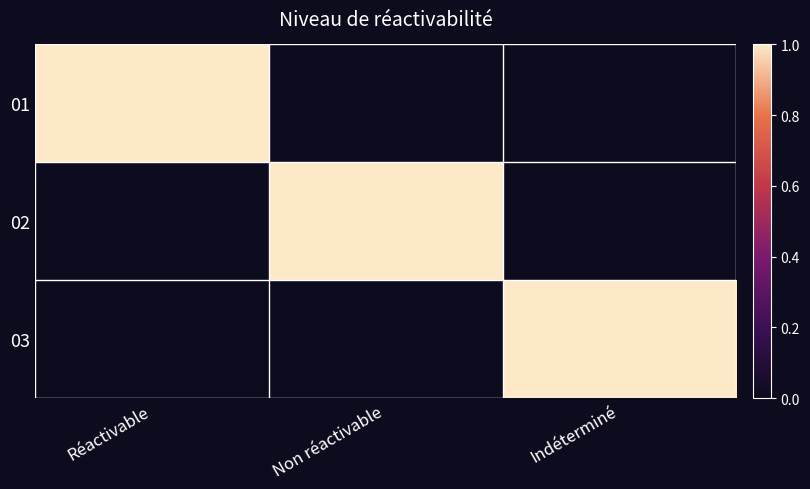

Rank the series by their maximum value, from highest to lowest.

01, 02, 03